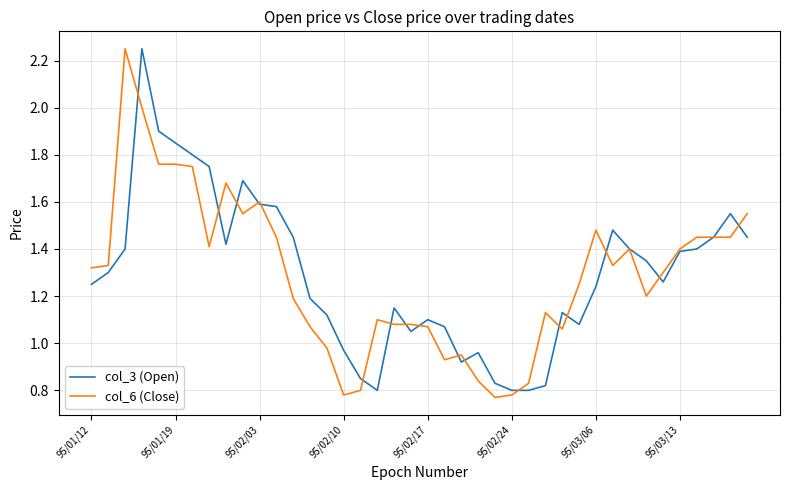

Rank the series by their maximum value, from highest to lowest.

col_3 (Open), col_6 (Close)